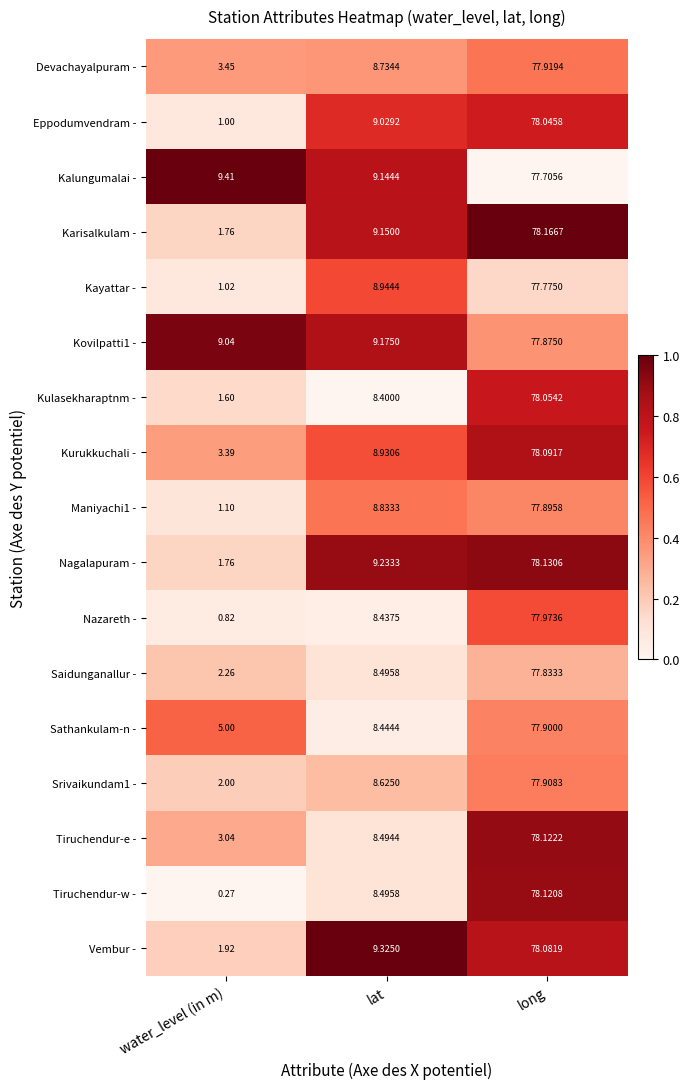

Which series has the largest range (max minus min)?

Tiruchendur-w -